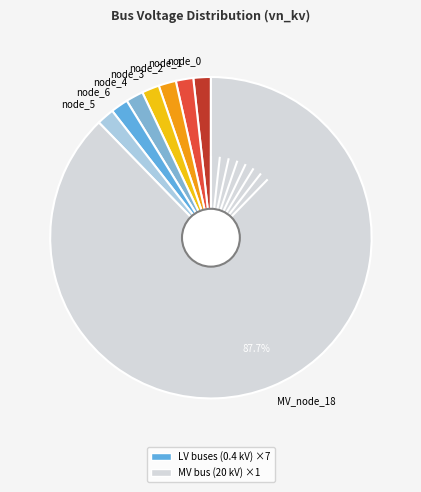

How many segments does this pie chart have?

8